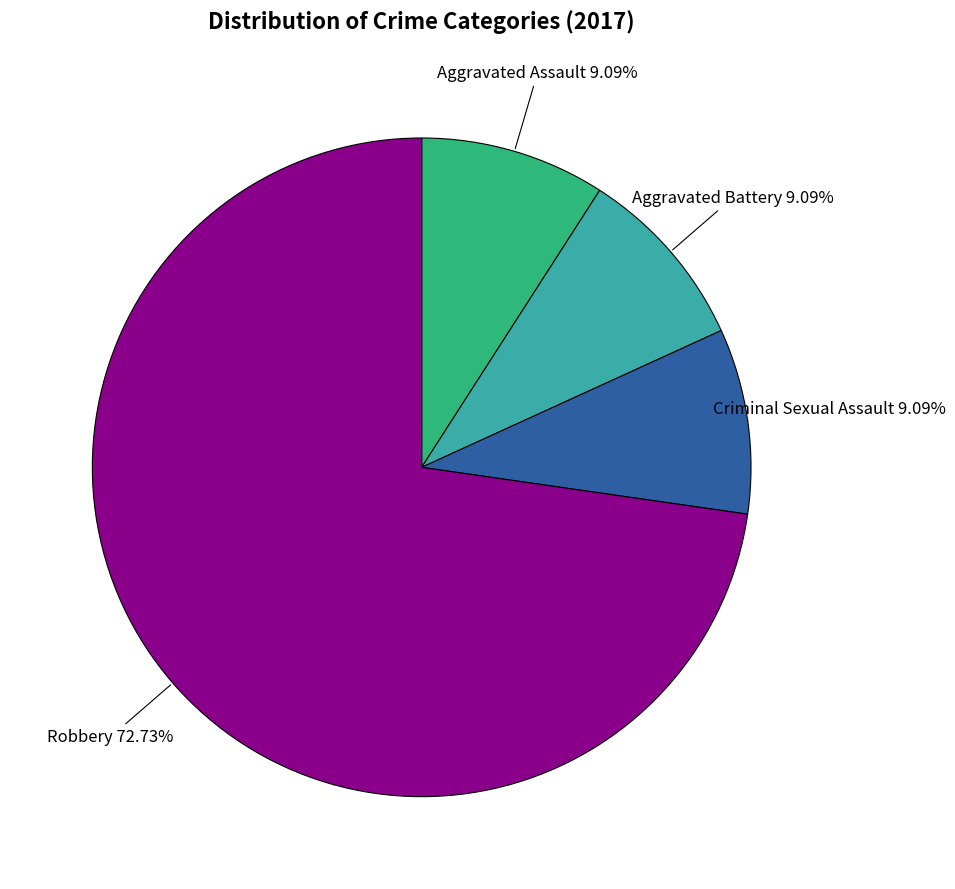

To the nearest percent, what portion does Criminal Sexual Assault represent?

9%